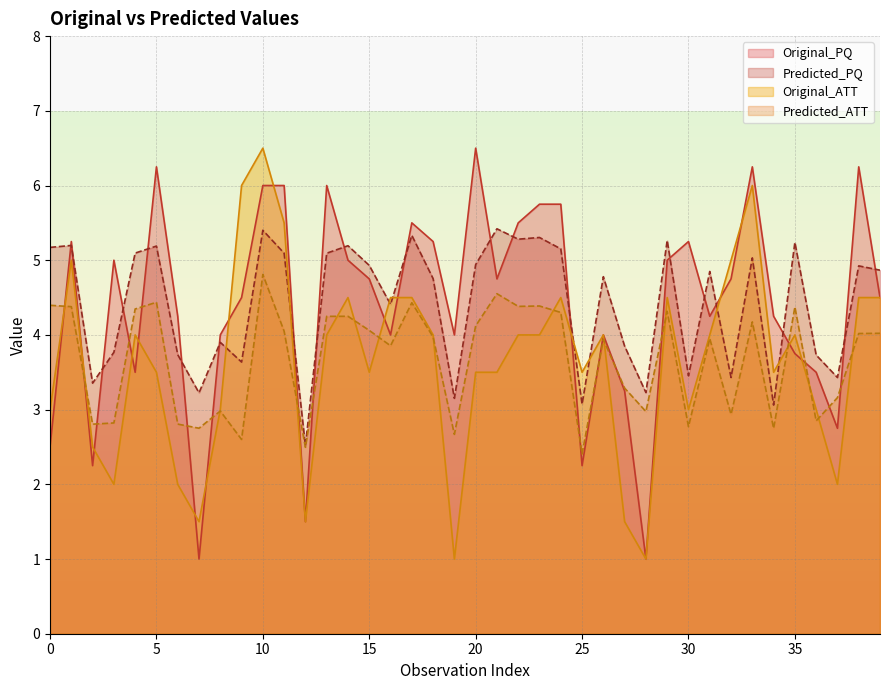

List the series in order of their peak value, lowest first.

Predicted_ATT, Predicted_PQ, Original_PQ, Original_ATT